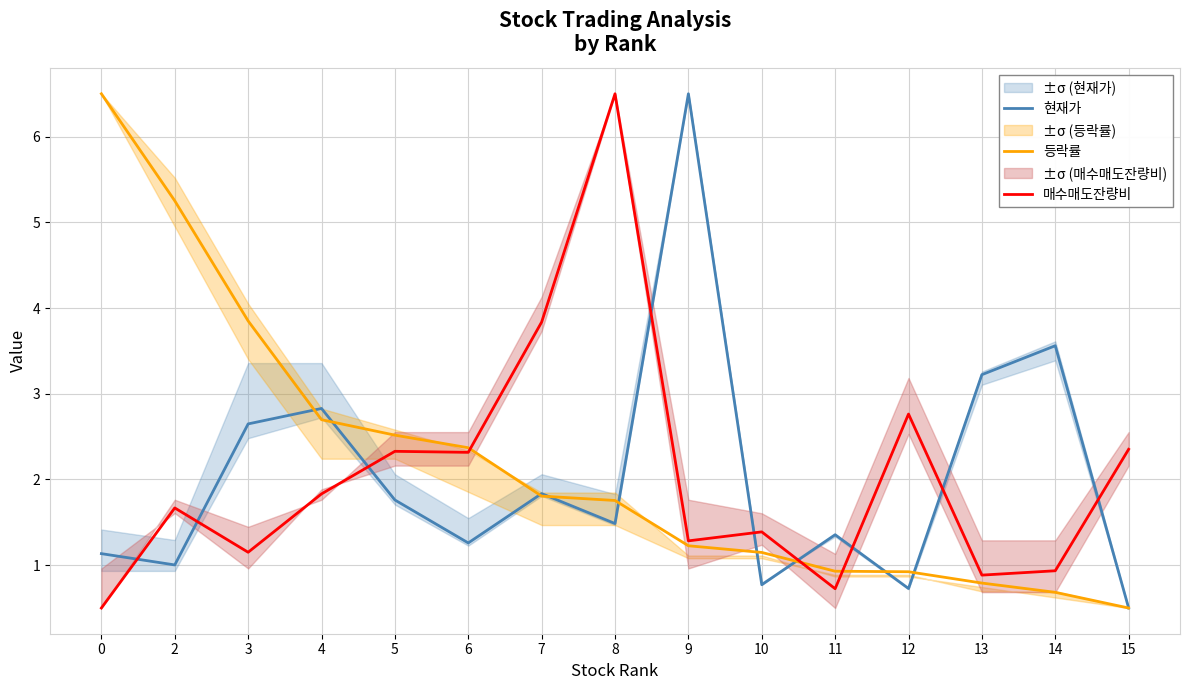

The value of 등락률 at 7 is 1.8. True or false?

True